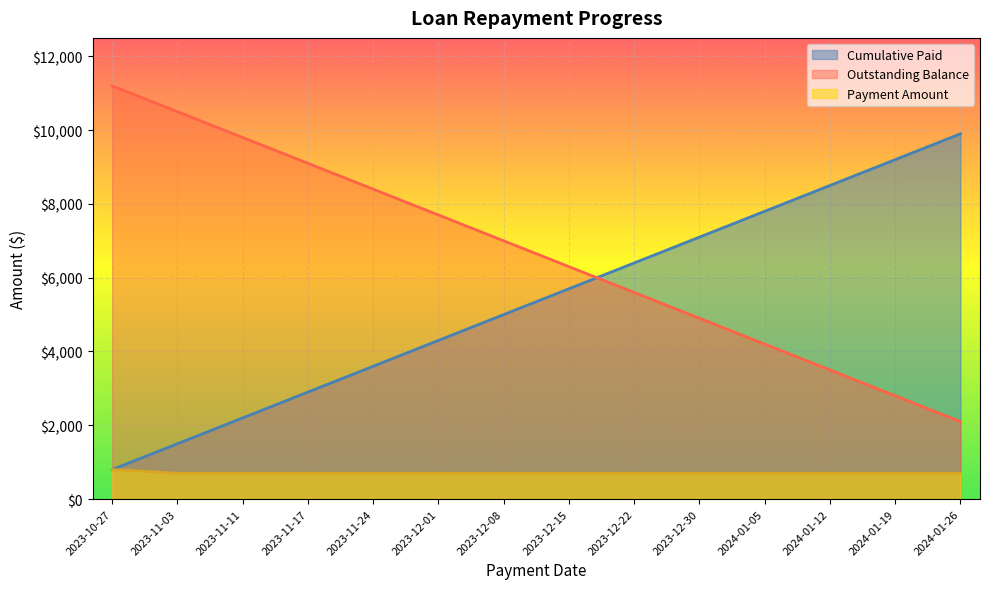

What value does the Week Number series have at 2023-11-17?

2900